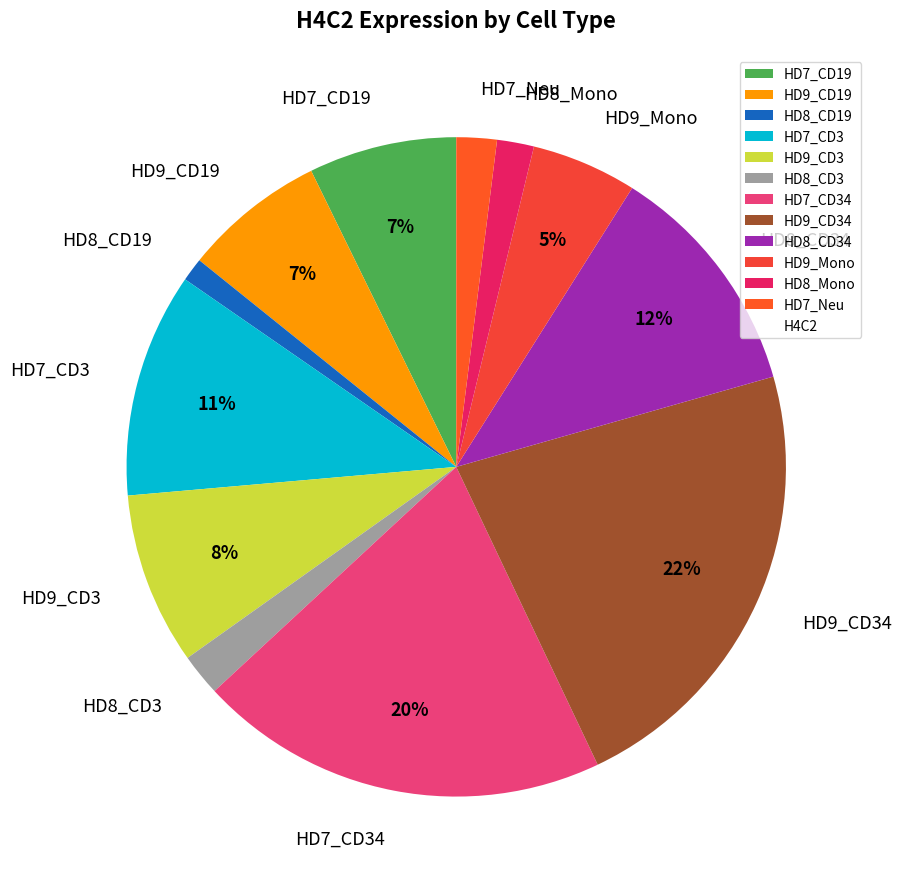

To the nearest percent, what is the difference between the largest and smallest slice percentages?

21%